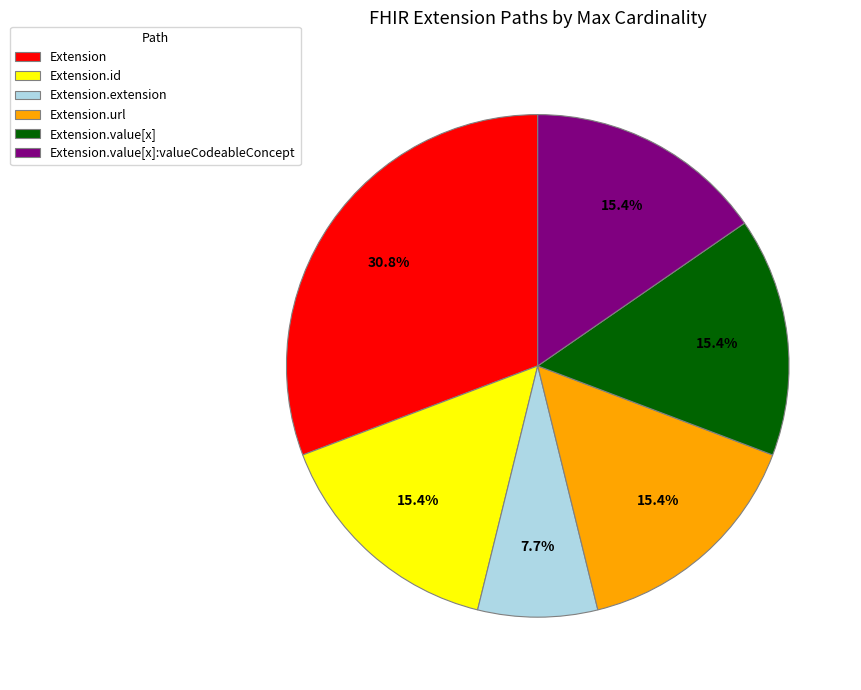

What percentage is NOT represented by Extension.extension?

92.3%